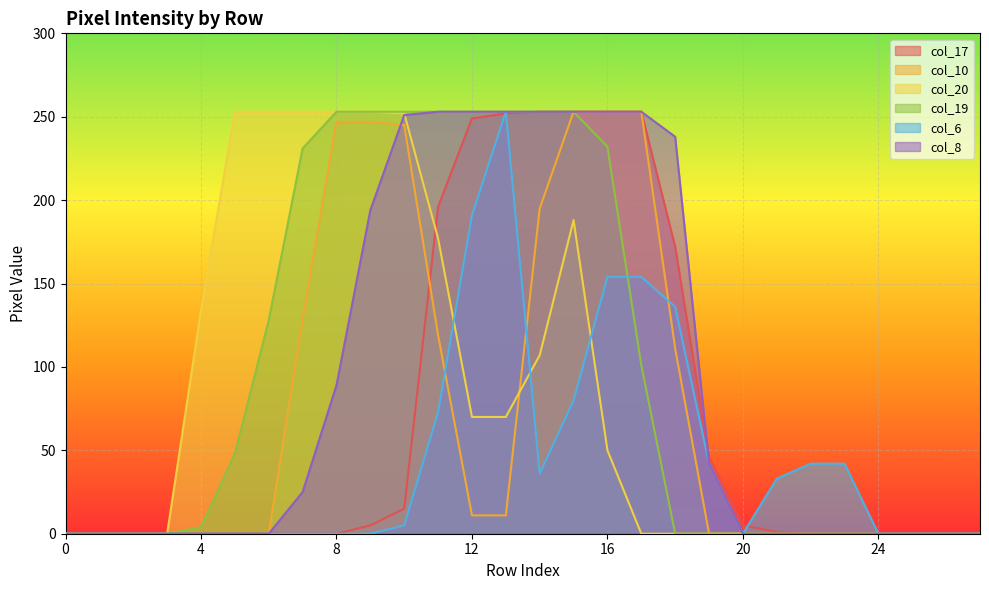

What is the greatest value displayed?

253